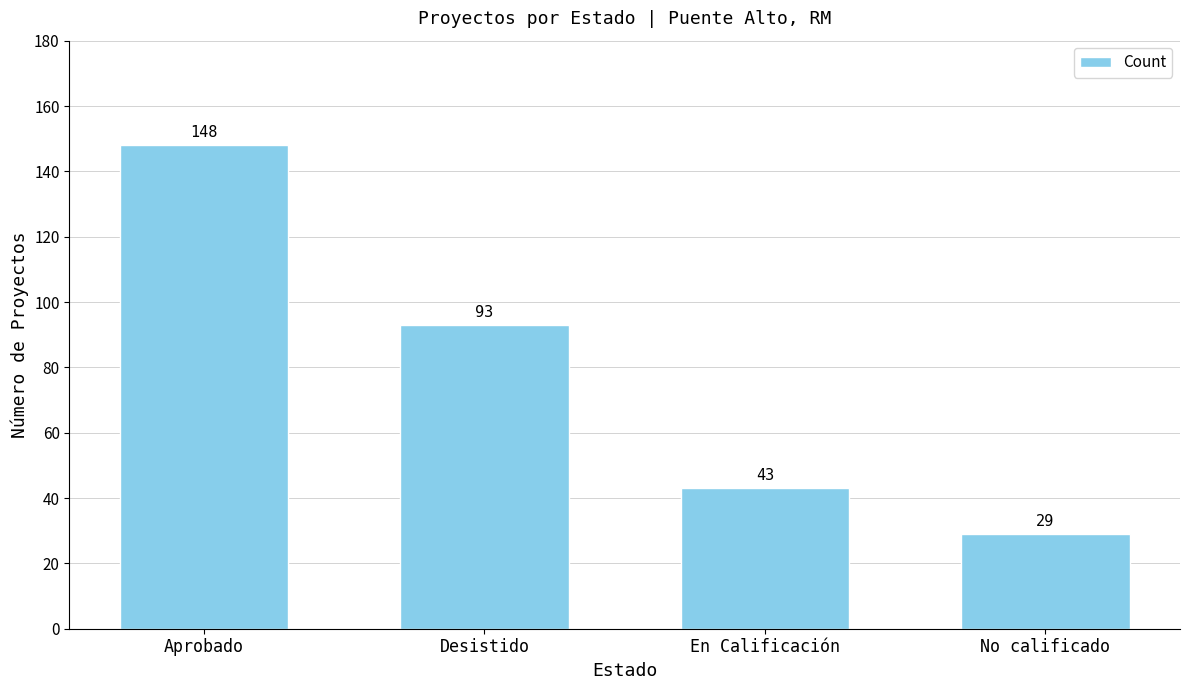

Reading left to right, list all the values displayed in this chart.

Aprobado=148	Desistido=93	En Calificación=43	No calificado=29